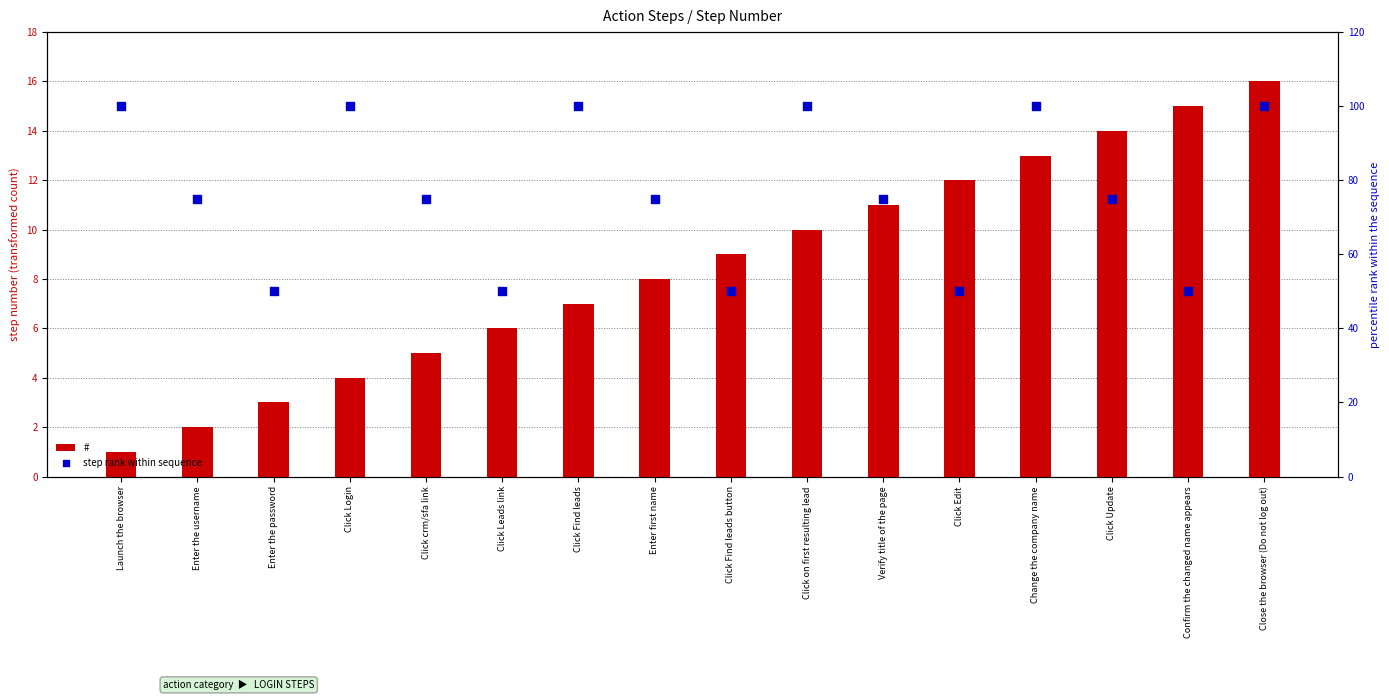

What are all the series names shown in the legend?

#, step rank within sequence